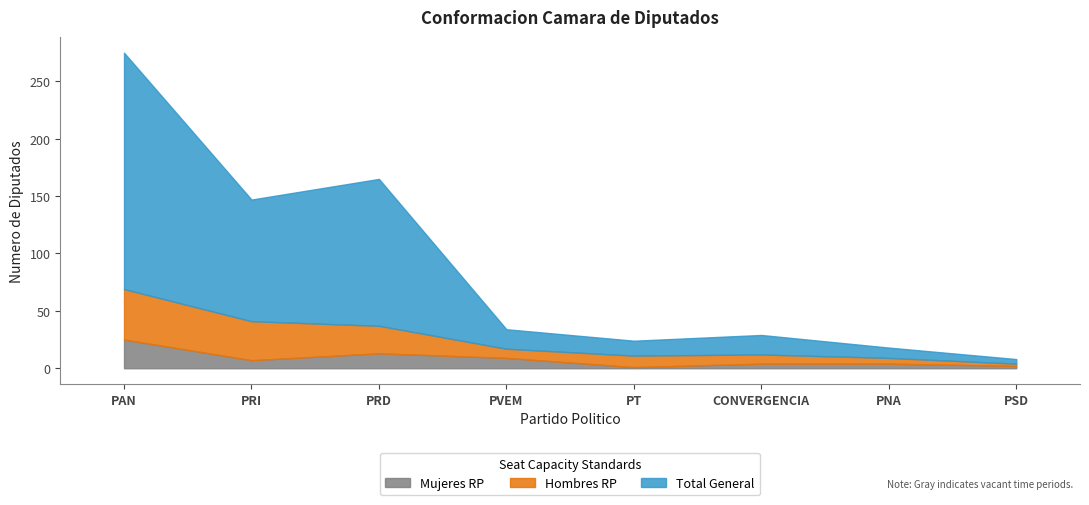

What is the difference between the second highest and second lowest values in the Mujeres RP series?

11